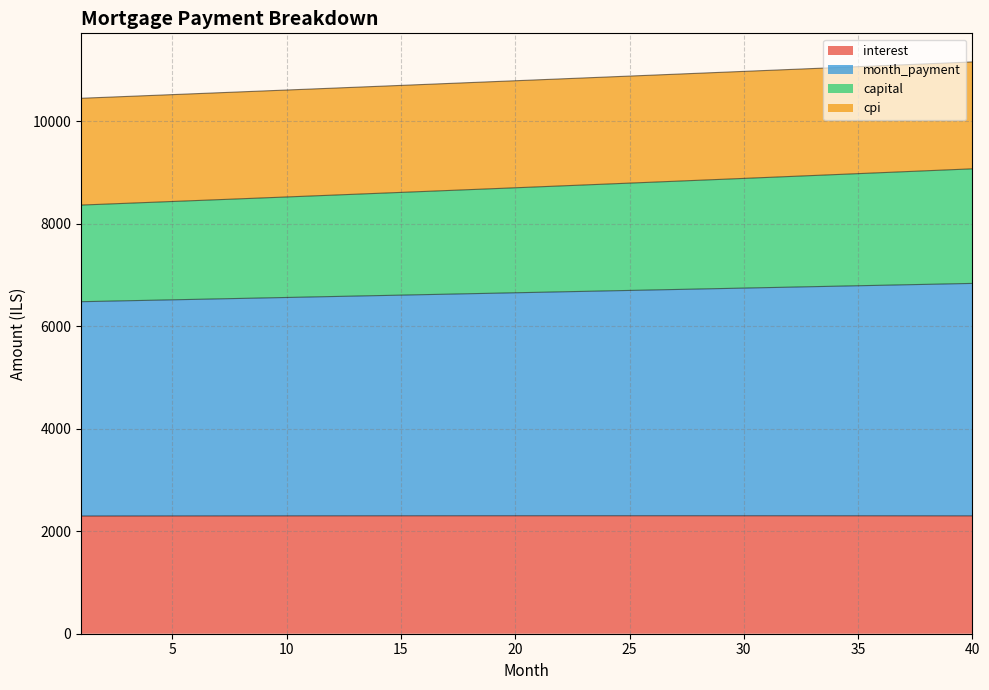

At which category does the chart reach its minimum across all series?

1